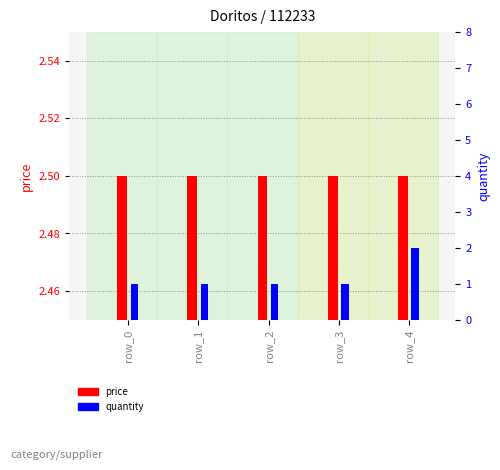

What is the difference between the highest and lowest values at row_4?

0.5